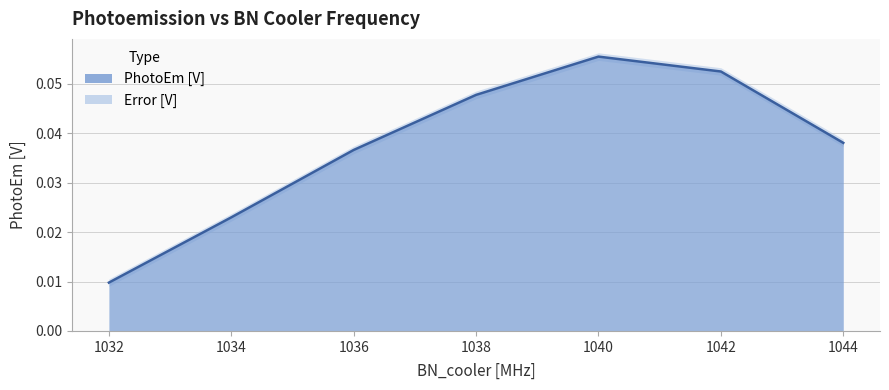

Reading left to right, extract all data points from this chart.

PhotoEm [V]: 0.0	0.0	0.0	0.0	0.1	0.1	0.0
Error [V]: 0.0	0.0	0.0	0.0	0.0	0.0	0.0
upper: 0.0	0.0	0.0	0.0	0.1	0.1	0.0
lower: 0.0	0.0	0.0	0.0	0.1	0.1	0.0